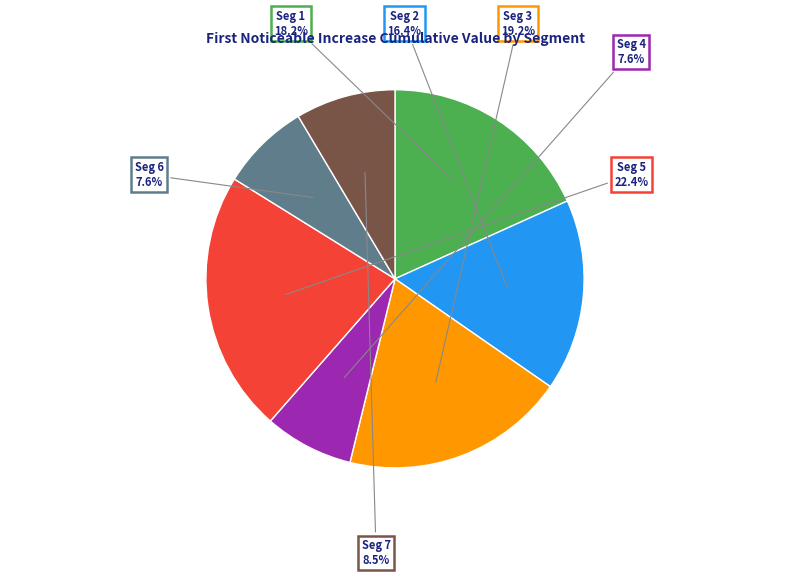

How much of the chart is everything except Seg 7?

91.5%